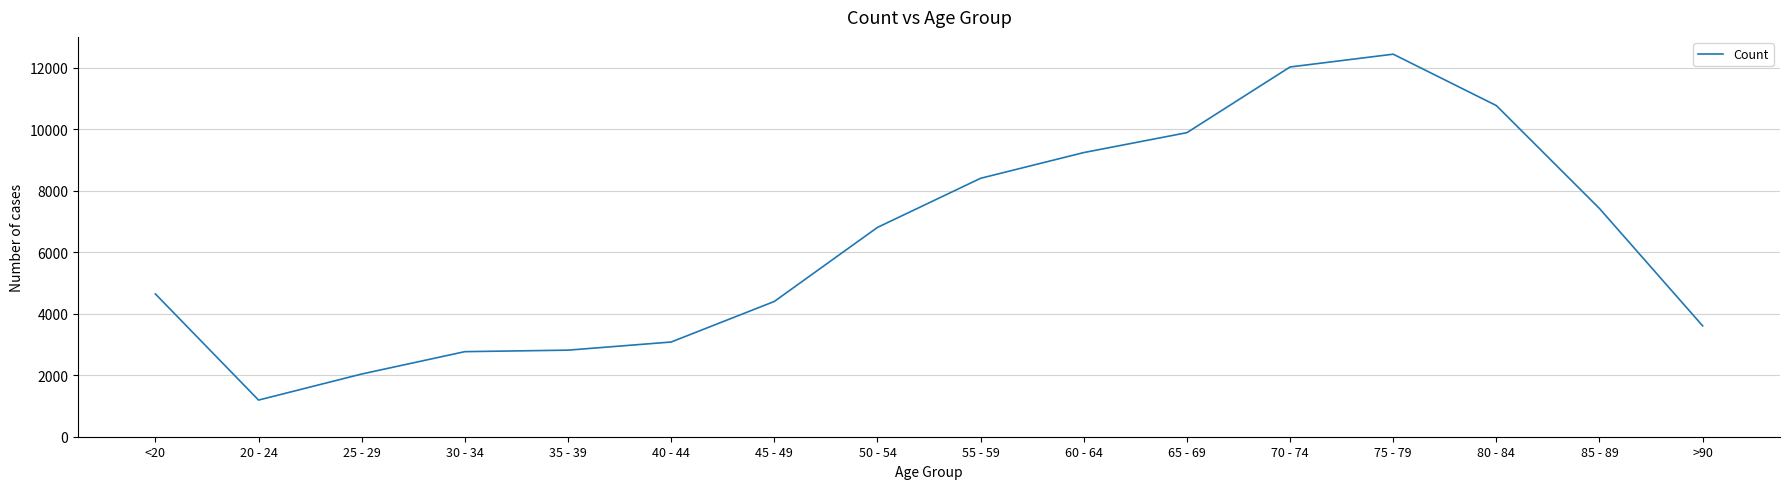

Which category has the highest value across all series?

75 - 79